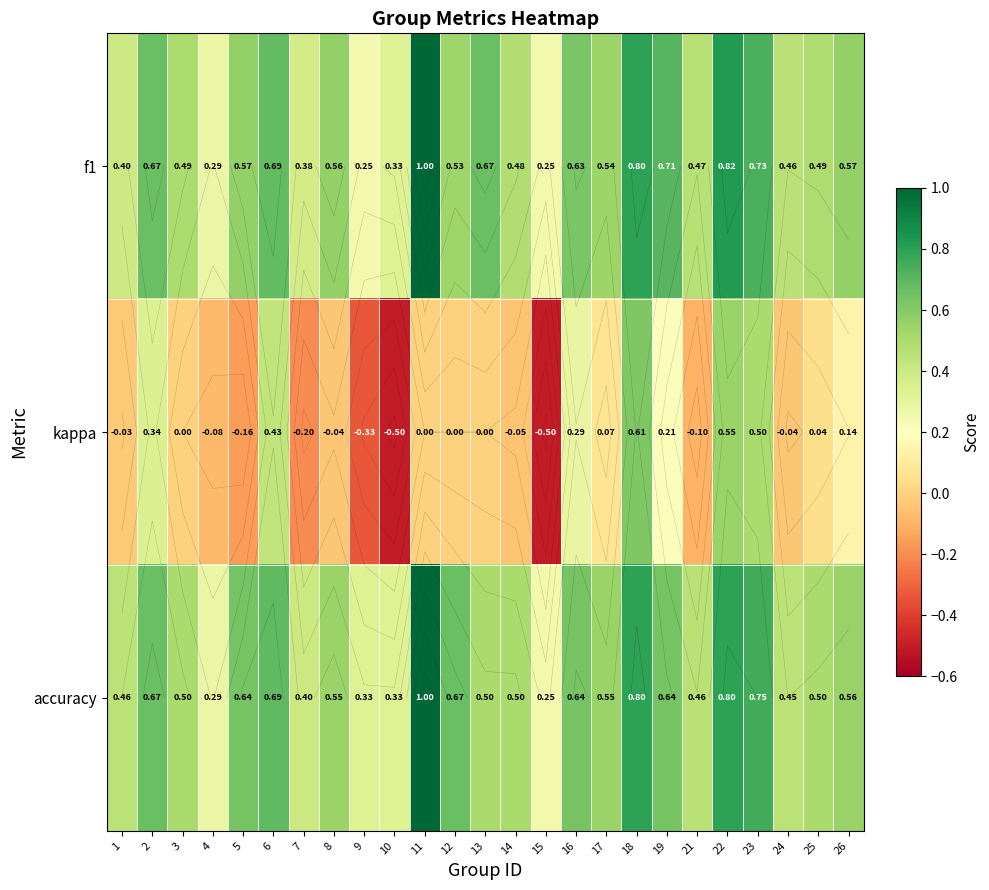

What is the total value across all series at 24?

0.9